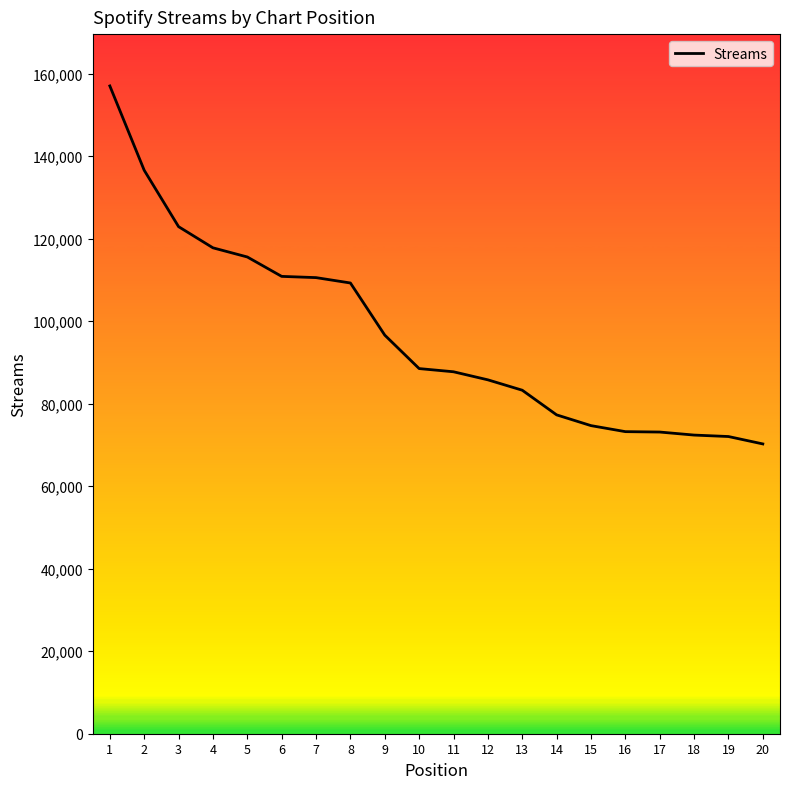

What is the difference between the values at 3 and 13?

39648